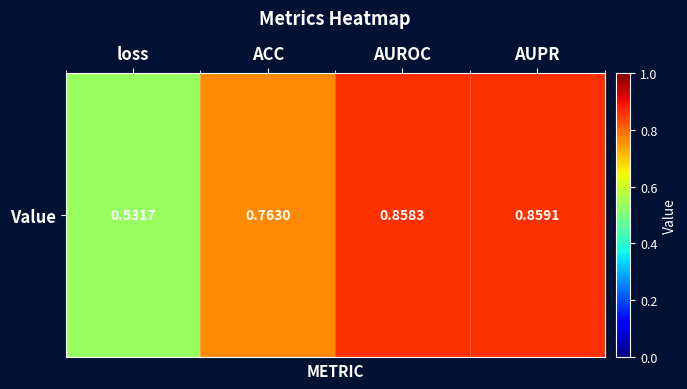

Count the number of data series in this chart.

1